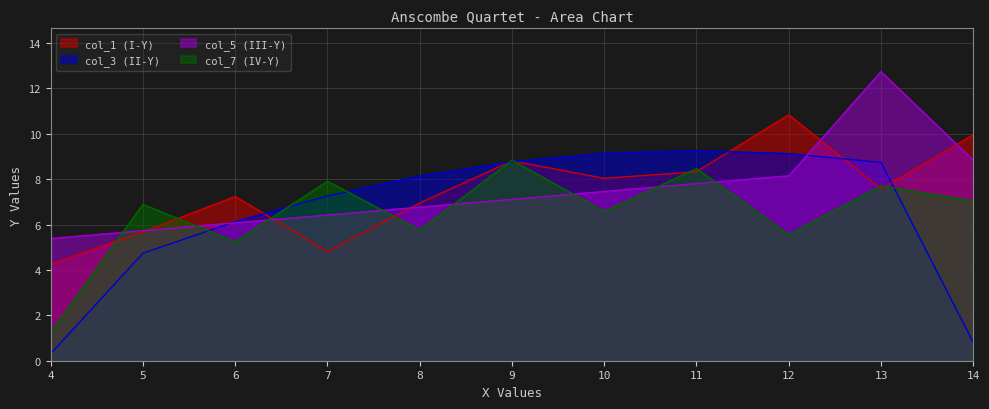

What is the value of the col_5 (III-Y) point at the 5th from the left?

6.8